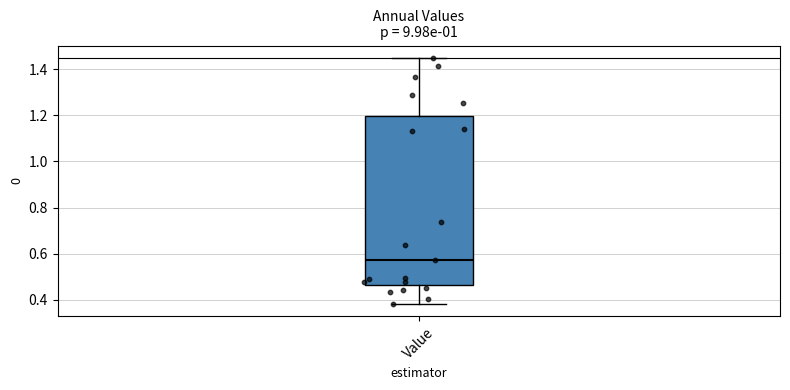

Transcribe this box plot: give where the median line is, the range the box spans, and where the two whiskers end, as read against the y-axis. The values are not printed on the chart, so give them approximately, as read against the axis.

median 0.58, box 0.46 to 1.20, whiskers 0.38 to 1.44